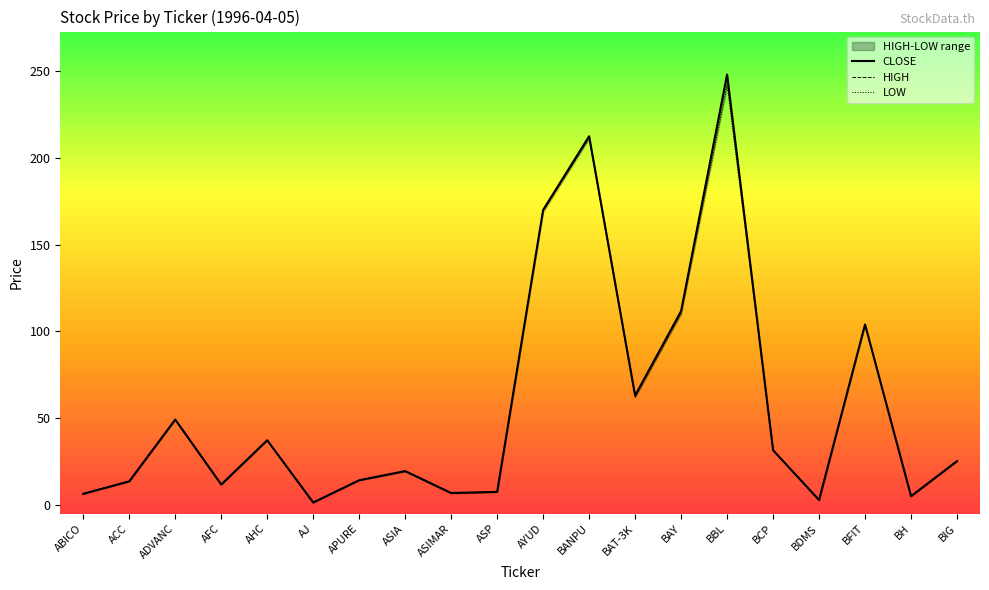

Which series changed the most between ACC and AHC?

CLOSE